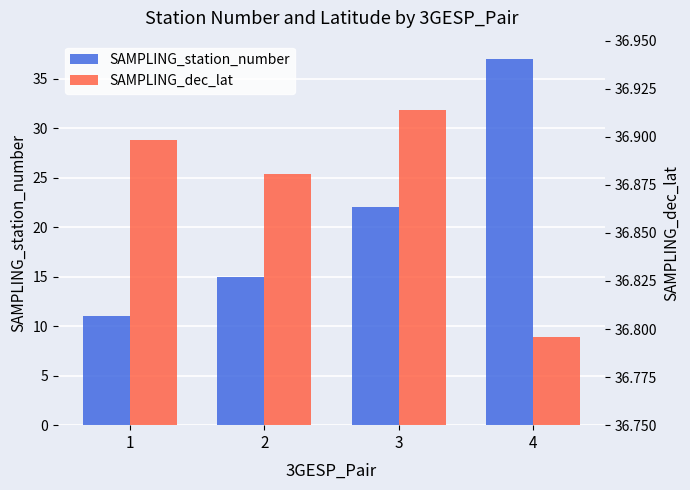

Reading left to right, transcribe all the data shown in this chart.

SAMPLING_station_number: 1=11.0	2=15.0	3=22.0	4=37.0
SAMPLING_dec_lat: 1=36.9	2=36.9	3=36.9	4=36.8